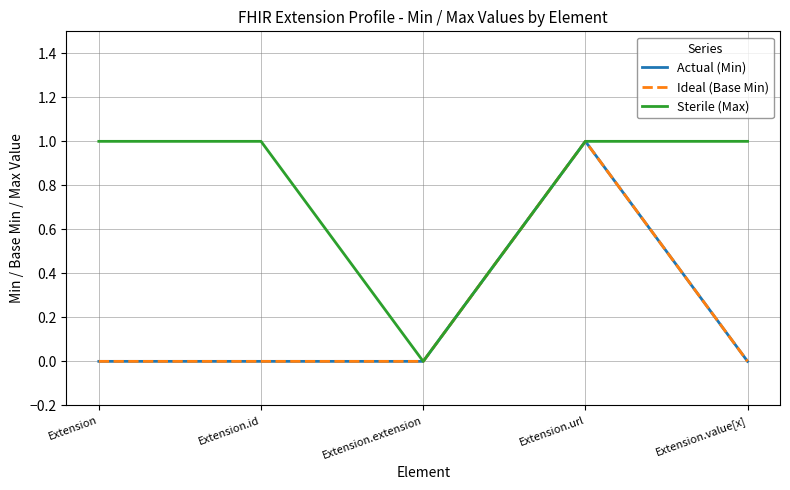

The value of Sterile (Max) at Extension is 0. True or false?

False